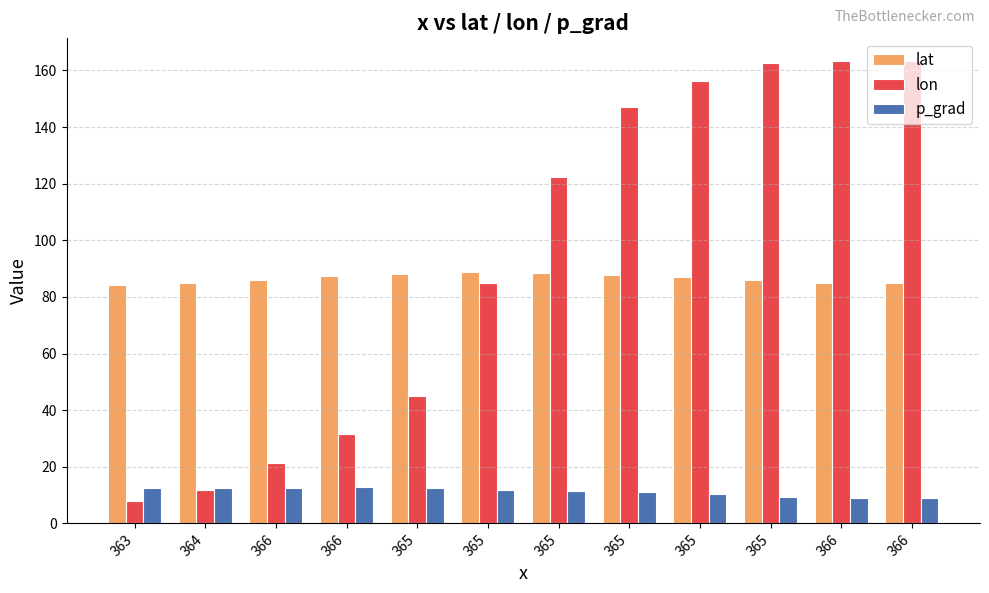

Which label corresponds to the smallest value in the chart?

363